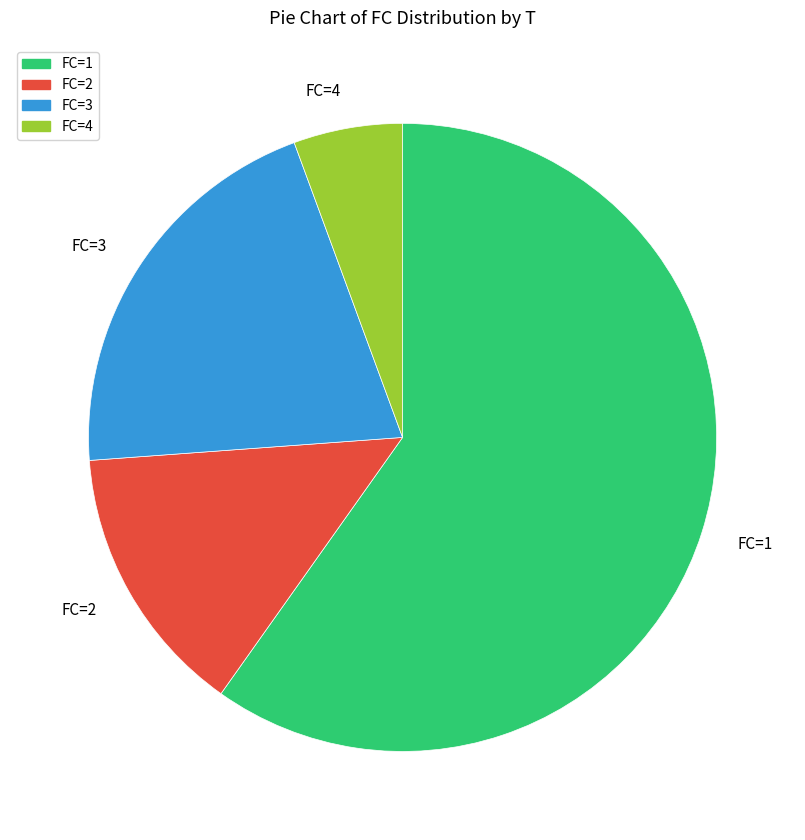

Which has a higher value, FC=4 or FC=1?

FC=1